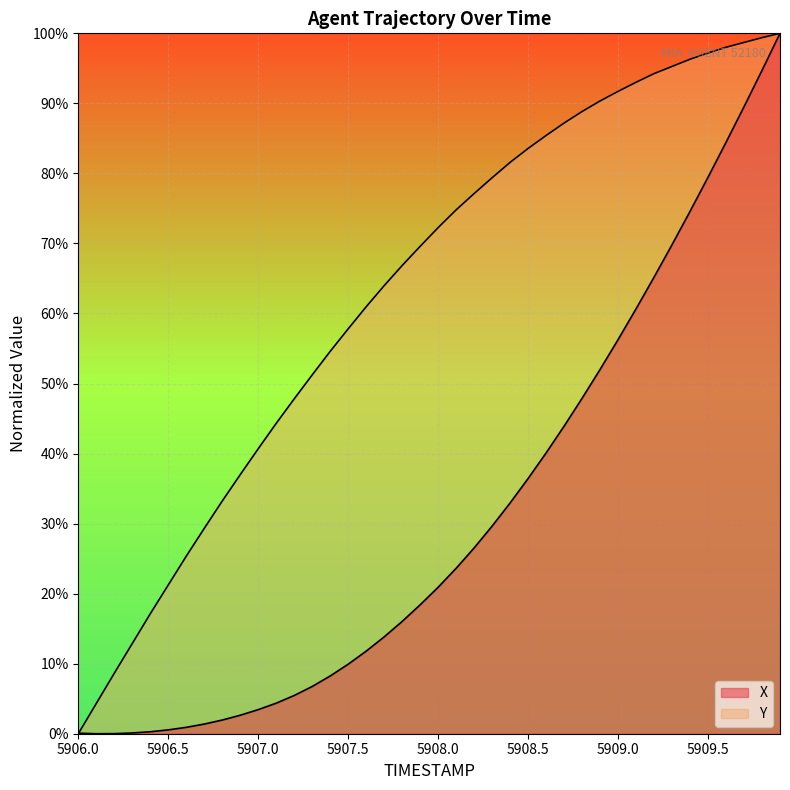

What is the difference between the X values at 5909.9 and 5907.0?

1.0